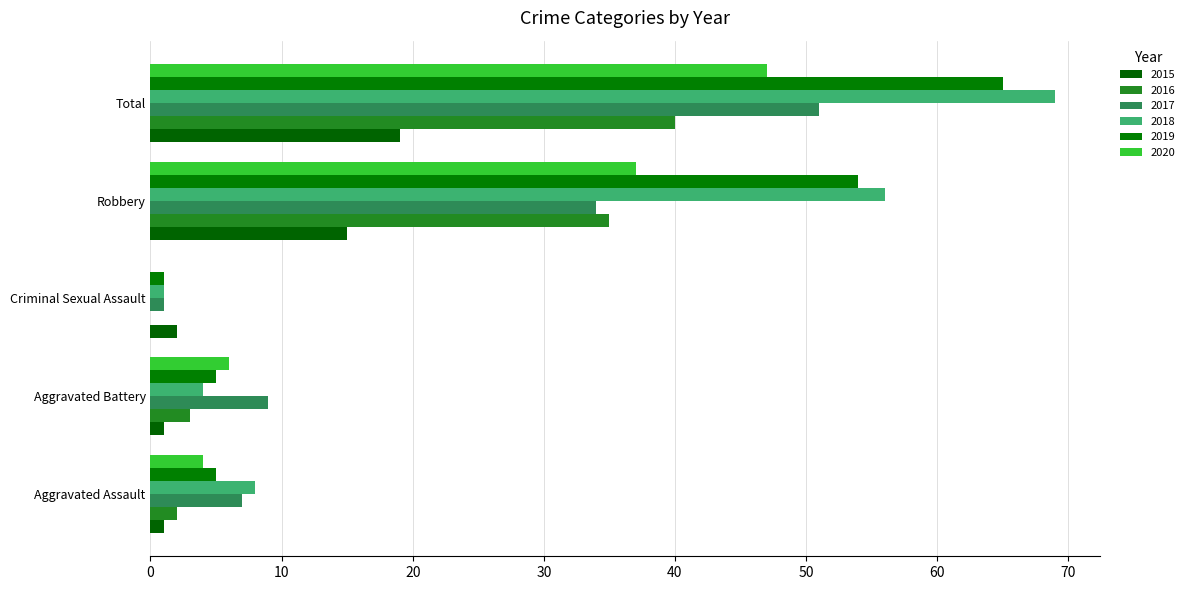

What is the maximum value shown in the chart?

69